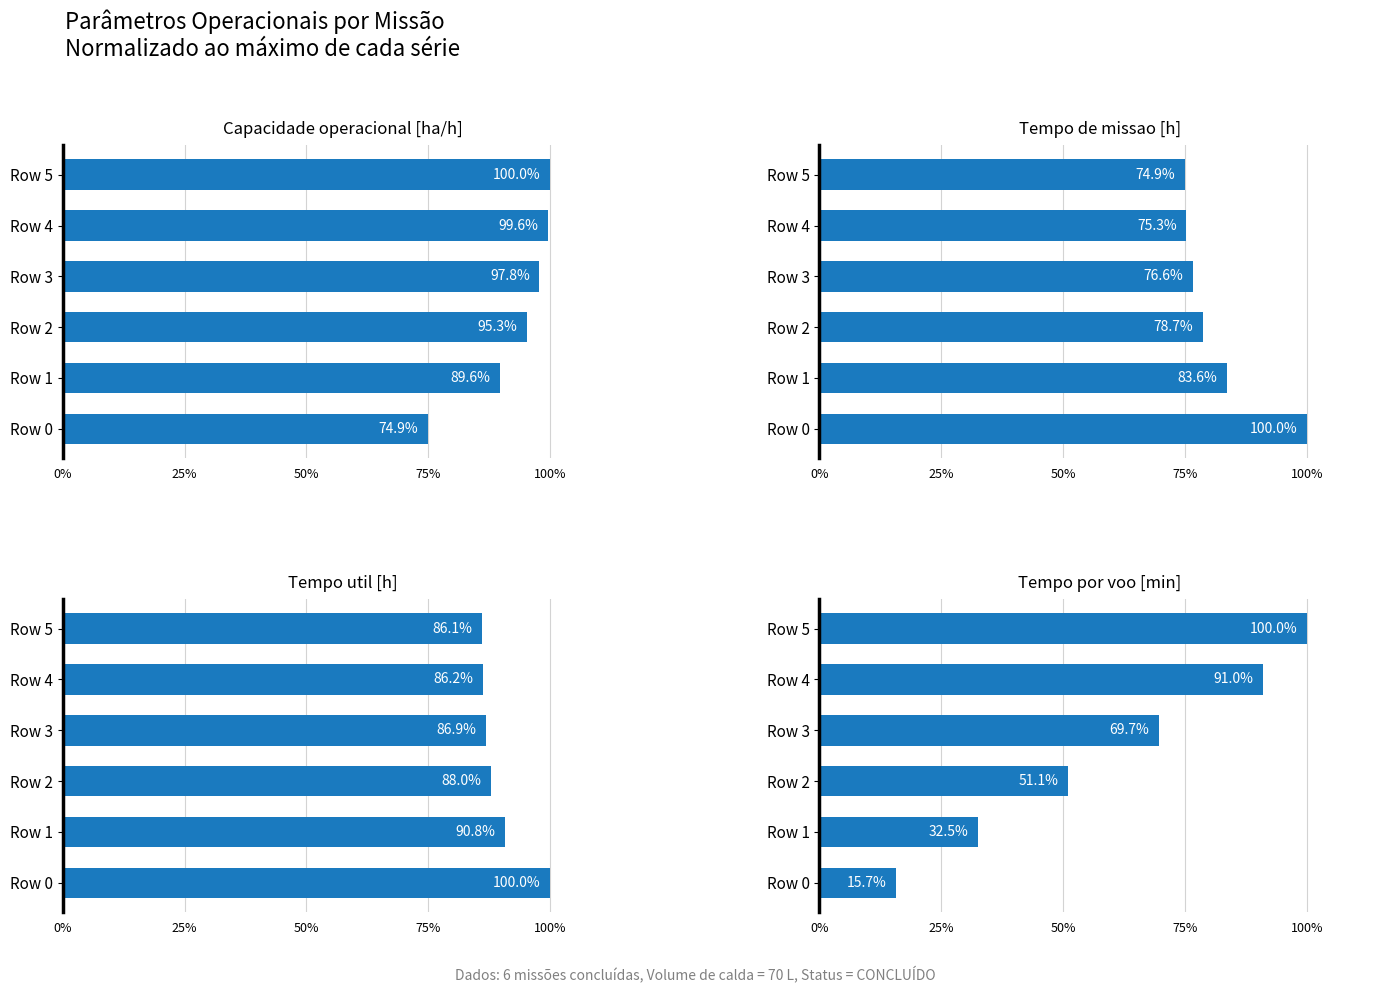

Reading right to left, extract all data points from this chart.

Capacidade operacional [ha/h]: 100.0	99.6	97.8	95.3	89.6	74.9
Tempo de missao [h]: 74.9	75.3	76.6	78.7	83.6	100.0
Tempo util [h]: 86.1	86.2	86.9	88.0	90.8	100.0
Tempo por voo [min]: 100.0	91.0	69.7	51.1	32.5	15.7